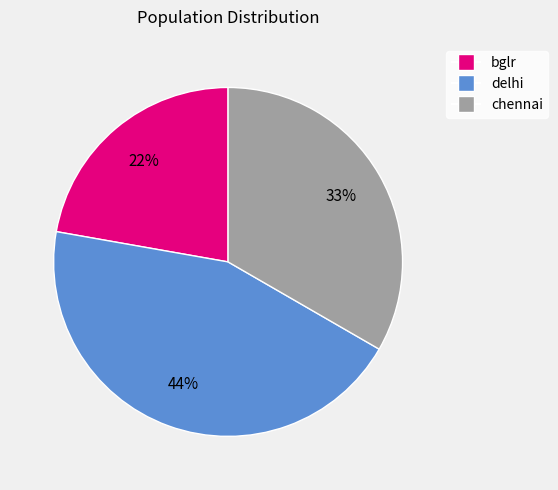

To the nearest percent, what portion does bglr represent?

22%